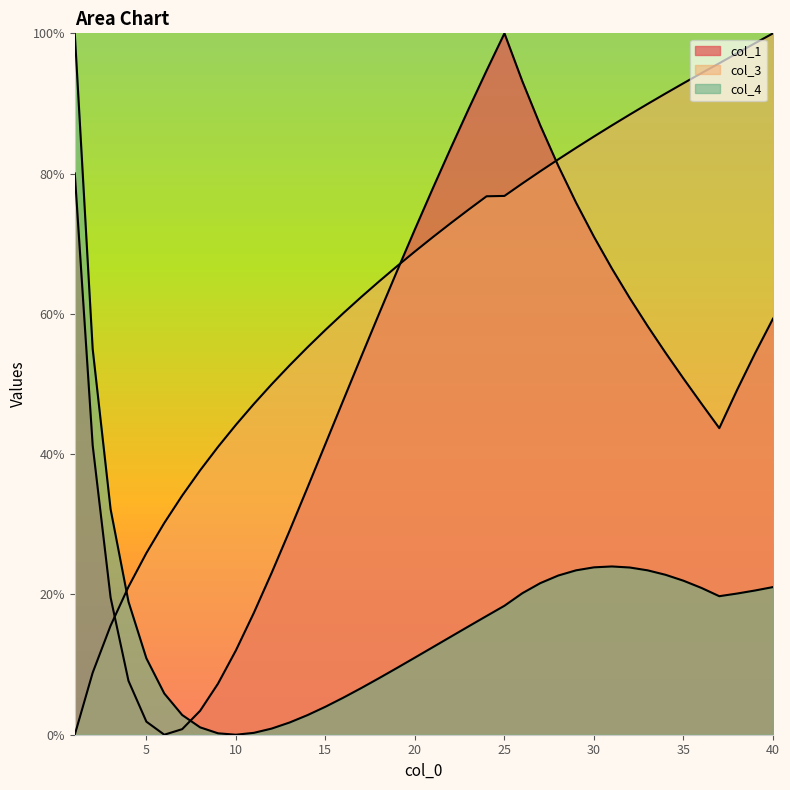

Reading left to right, what are all the values shown in this chart?

col_1: 80.0	41.2	19.6	7.7	1.9	0.0	0.8	3.4	7.3	12.0	17.4	23.1	29.1	35.2	41.5	47.7	53.9	60.0	66.1	72.1	77.9	83.6	89.2	94.7	100.0	93.2	86.9	81.1	75.9	71.0	66.5	62.2	58.3	54.4	50.8	47.2	43.7	49.2	54.4	59.3
col_3: 0.0	8.8	15.5	21.1	25.9	30.2	34.1	37.7	41.0	44.2	47.2	50.0	52.7	55.2	57.7	60.1	62.4	64.6	66.8	68.9	70.9	72.9	74.9	76.8	76.8	78.6	80.3	82.0	83.7	85.3	86.9	88.4	89.9	91.4	92.9	94.3	95.7	97.2	98.6	100.0
col_4: 100.0	55.0	32.2	19.0	10.9	5.9	2.8	1.1	0.2	0.0	0.3	0.9	1.7	2.8	4.0	5.3	6.7	8.1	9.5	11.0	12.5	14.0	15.5	16.9	18.4	20.2	21.6	22.7	23.4	23.9	24.0	23.8	23.4	22.8	22.0	20.9	19.7	20.1	20.6	21.1